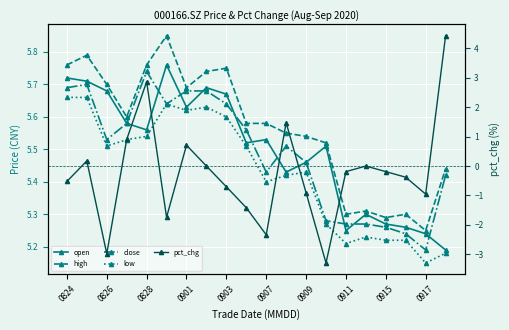

What is the difference between the maximum and second lowest values in the low series?

0.5